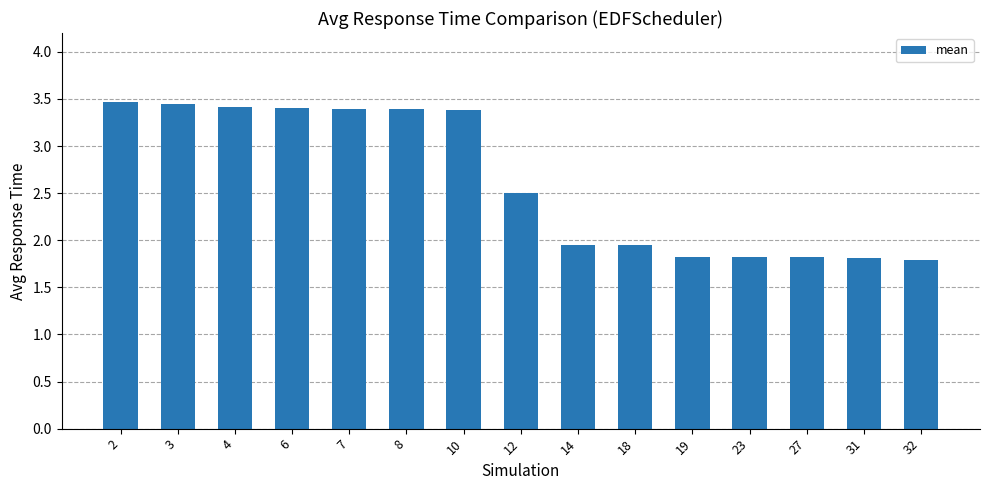

What is the minimum value shown in the chart?

1.8